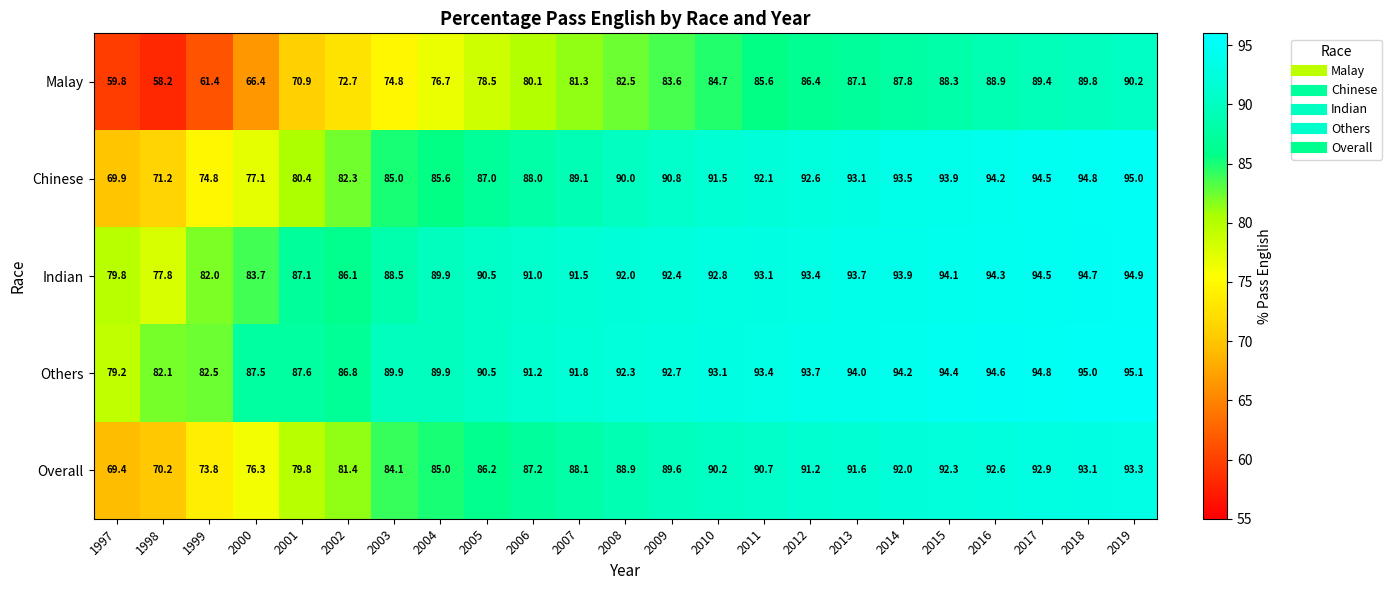

What is the difference between the Others values at 2014 and 1999?

11.7